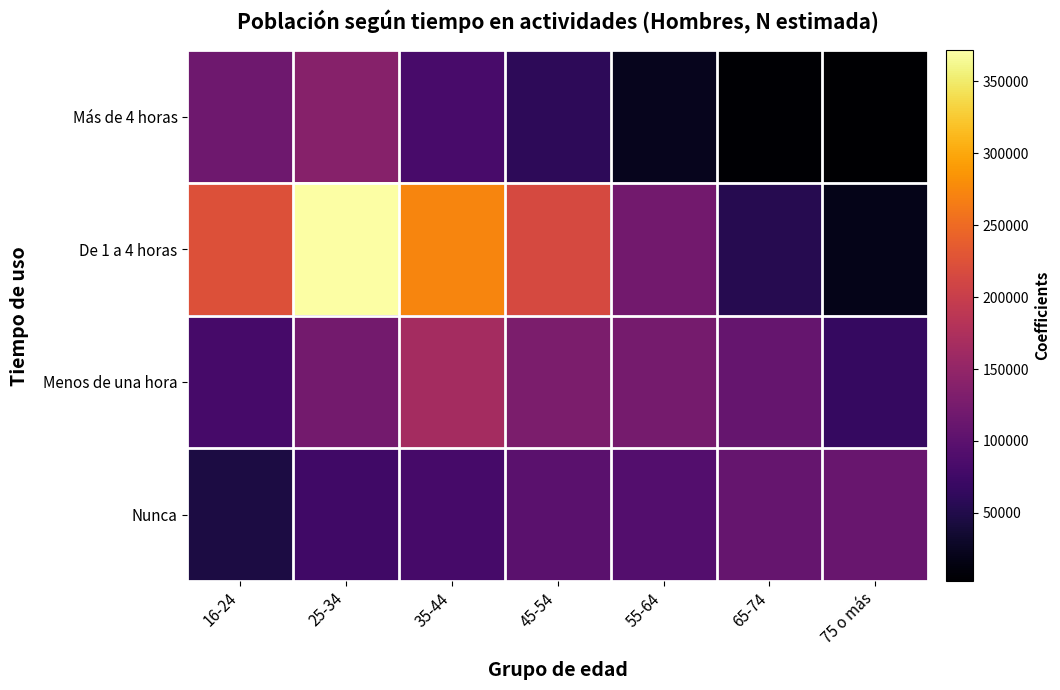

At which category is the sum across all series the highest?

25-34